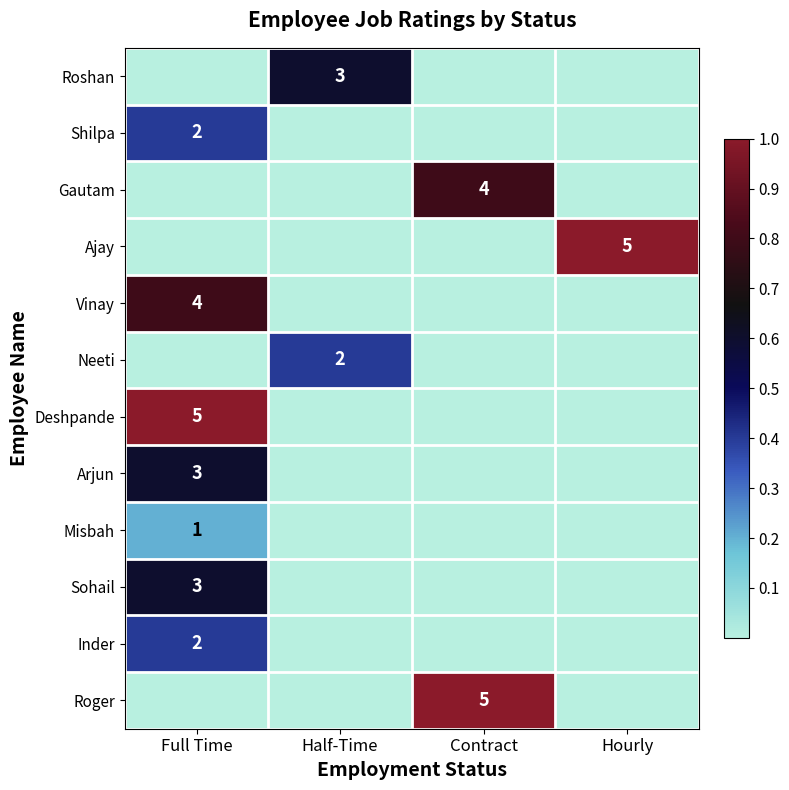

At which category is the sum across all series the highest?

Full Time